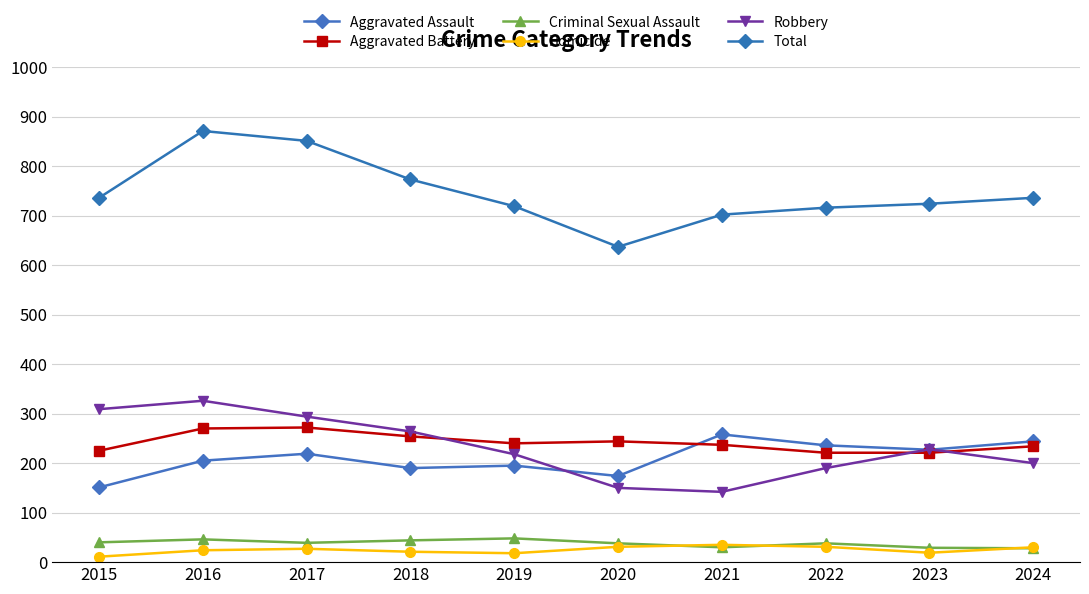

How many data points in Total are less than 736?

5